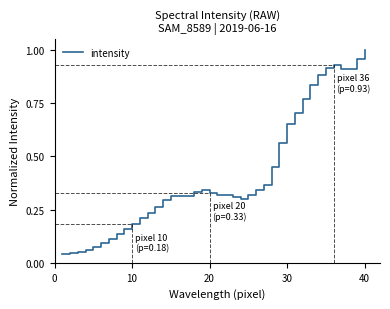

At which category does the chart reach its peak across all series?

40